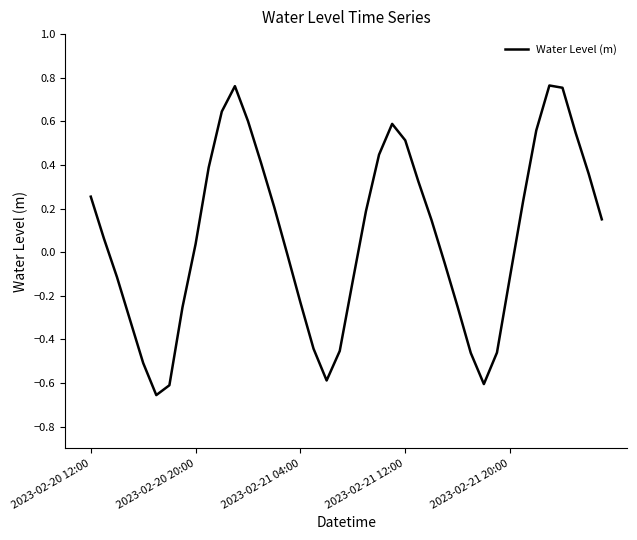

True or false: there are more than 2 points higher than both neighbors.

True